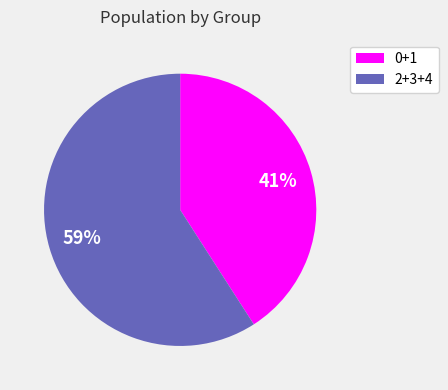

To the nearest percent, what is the average slice percentage?

50%